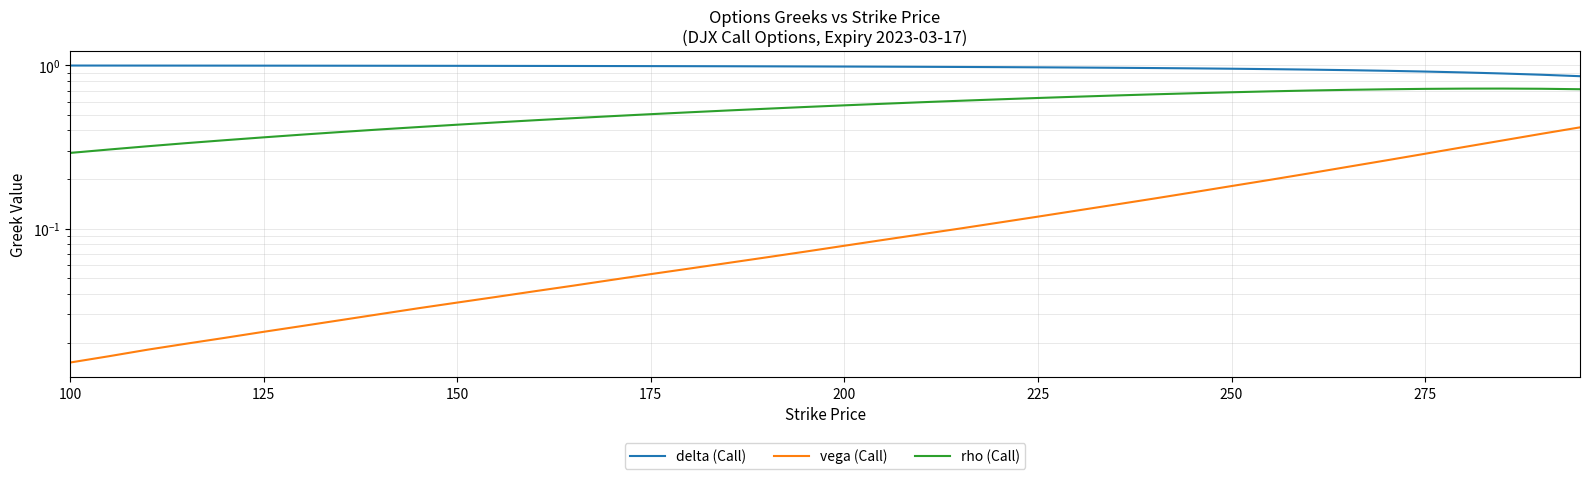

List the series in order of their overall mean, highest first.

delta (Call), rho (Call), vega (Call)